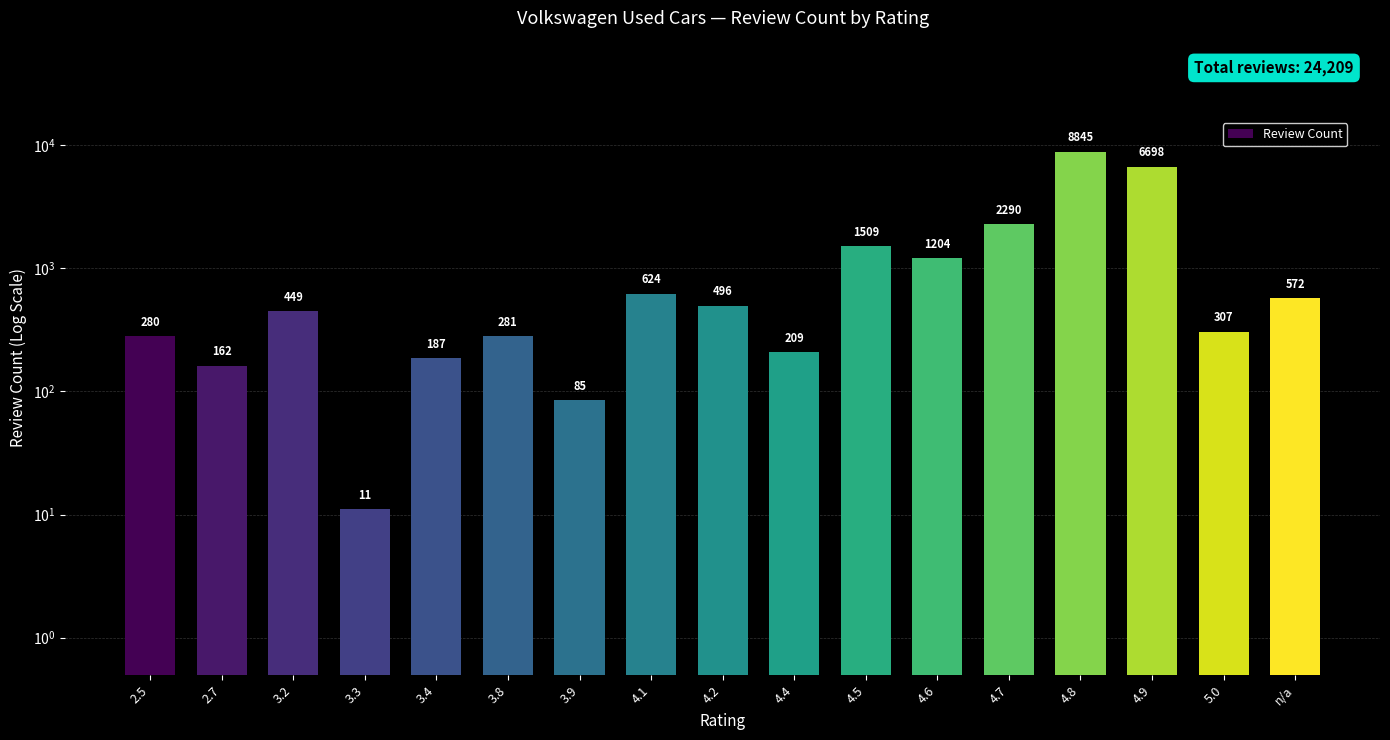

What position from the left is 4.7?

13